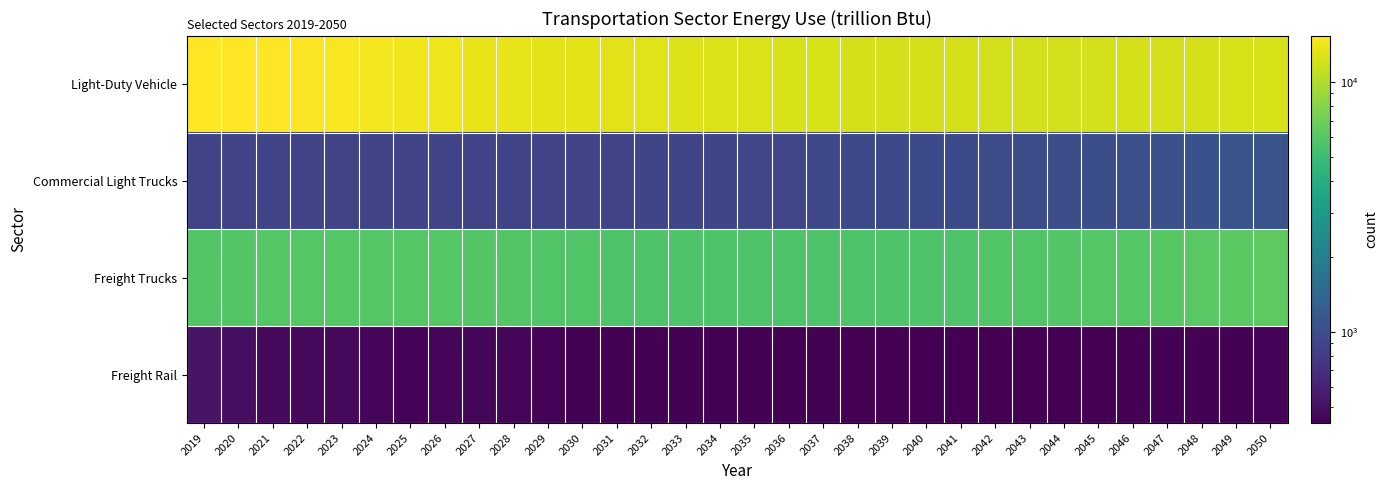

Rank the series at 2038 from highest to lowest value.

Light-Duty Vehicle, Freight Trucks, Commercial Light Trucks, Freight Rail